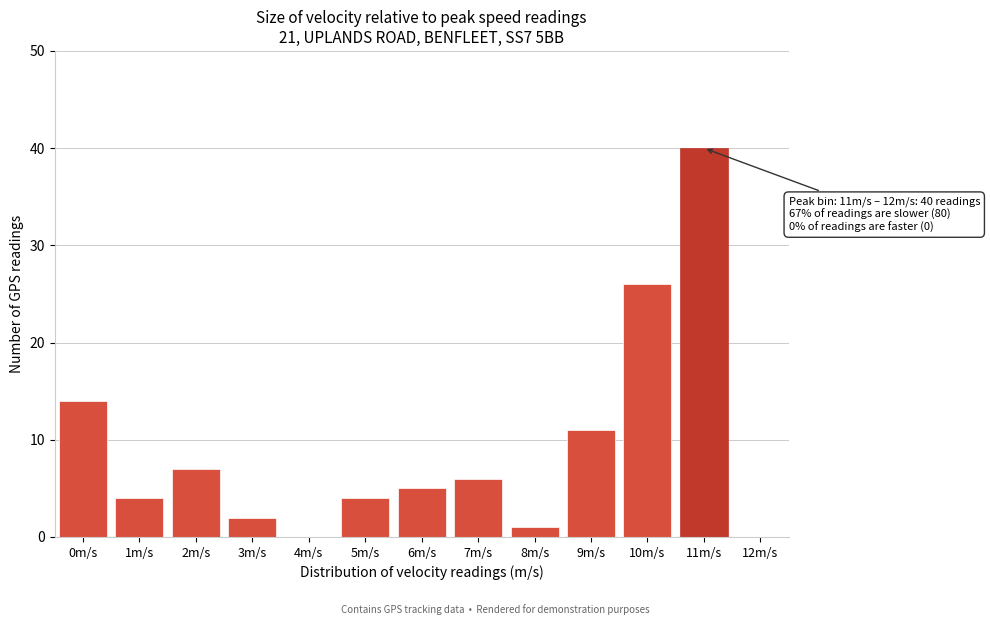

Reading left to right, what are all the values shown in this chart?

0m/s=14	1m/s=4	2m/s=7	3m/s=2	4m/s=0	5m/s=4	6m/s=5	7m/s=6	8m/s=1	9m/s=11	10m/s=26	11m/s=40	12m/s=0